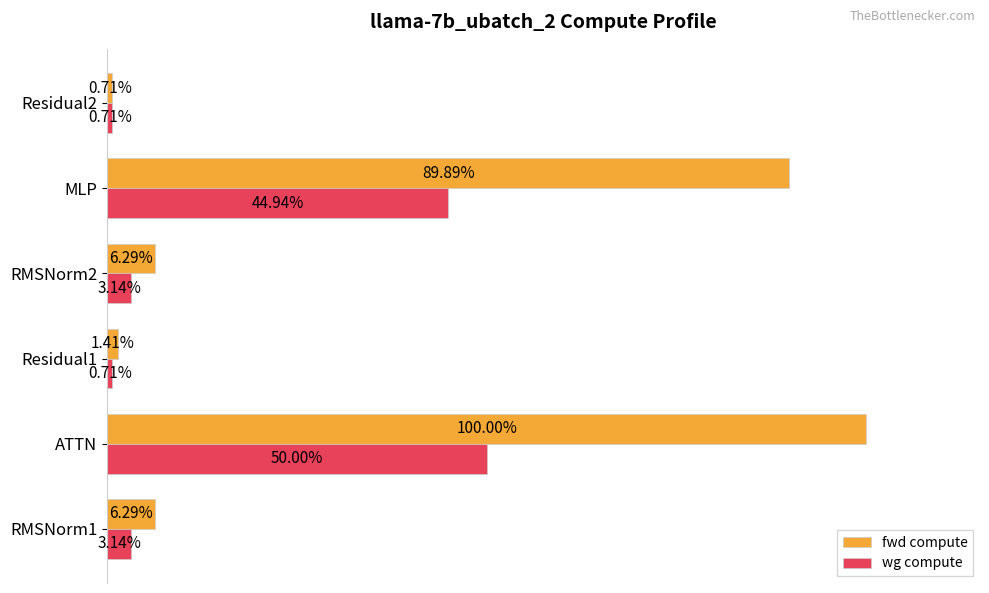

What are all the series names shown in the legend?

fwd compute, wg compute